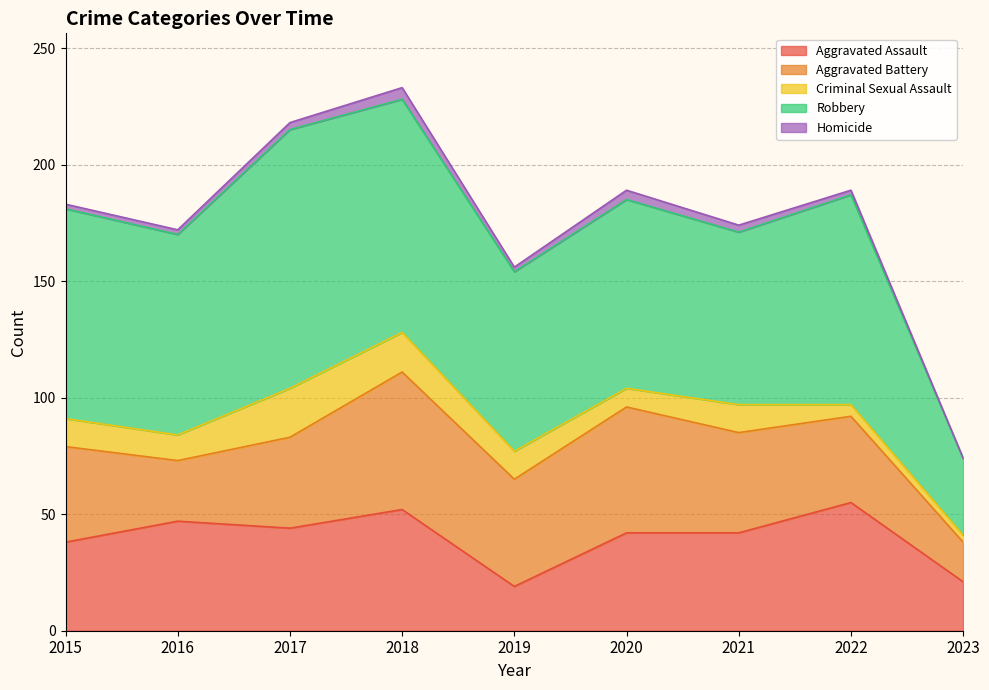

Reading right to left, extract all data points from this chart.

Aggravated Assault: 21	55	42	42	19	52	44	47	38
Aggravated Battery: 17	37	43	54	46	59	39	26	41
Criminal Sexual Assault: 3	5	12	8	12	17	21	11	12
Robbery: 33	90	74	81	77	100	111	86	90
Homicide: 0	2	3	4	2	5	3	2	2